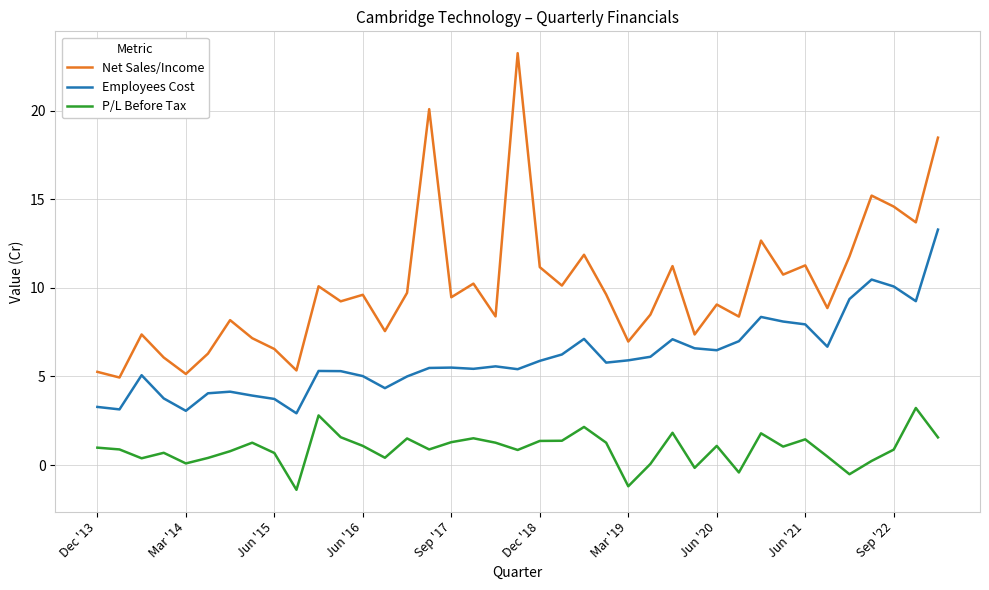

Does the chart display data point markers on the line(s)?

No